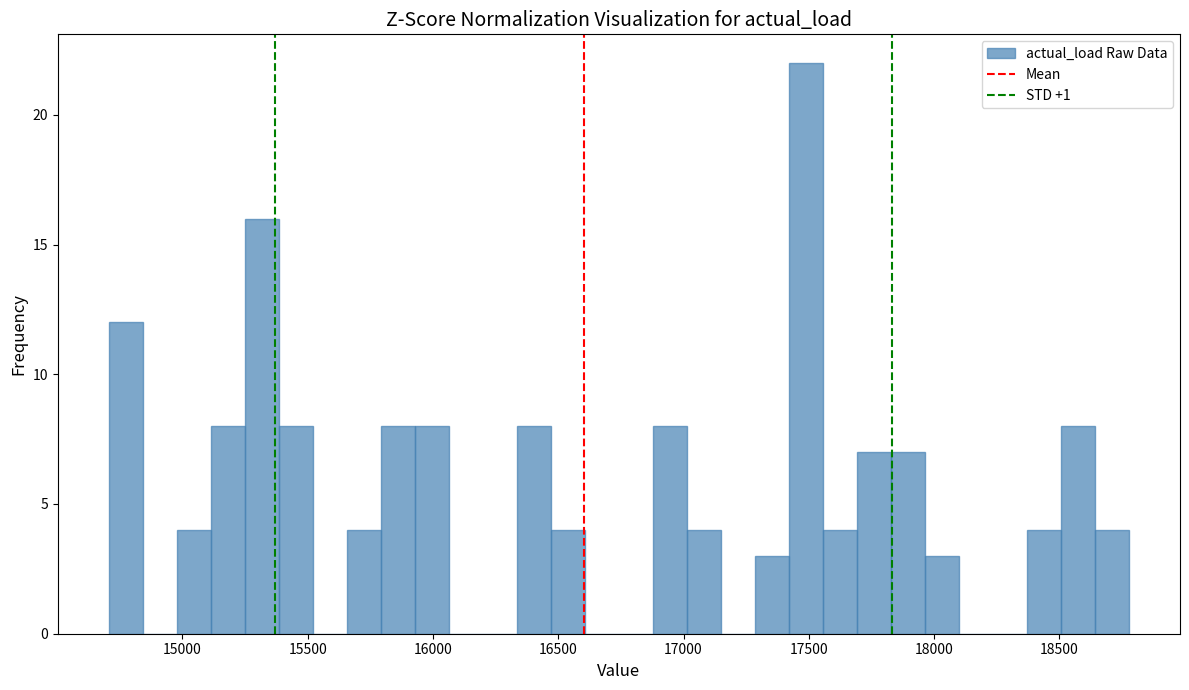

Around what value on the x-axis is the tallest bar? Give the approximate position of its centre, as read against the axis.

17500